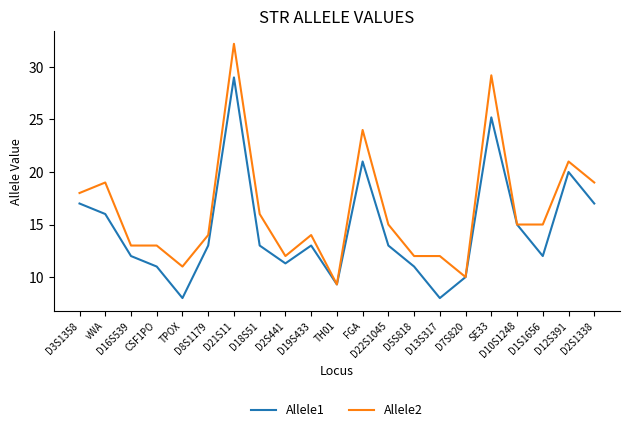

What is the sum of the Allele2 values at D12S391 and D8S1179?

35.0